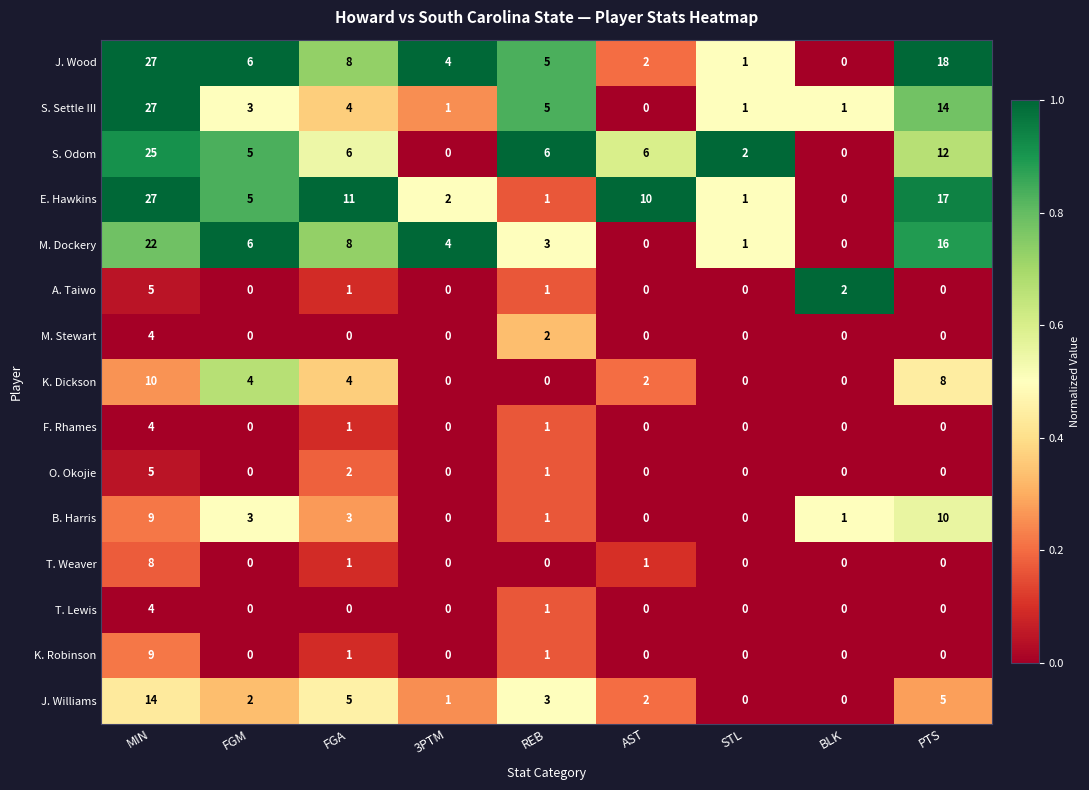

What is the spread (max minus min) of values at MIN?

23